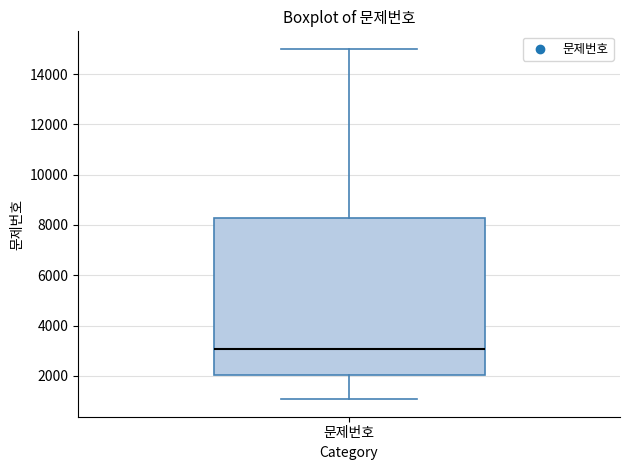

Where does the lower whisker of the box for 문제번호 end on the y-axis? The values are not printed on the chart, so give them approximately, as read against the axis.

1000